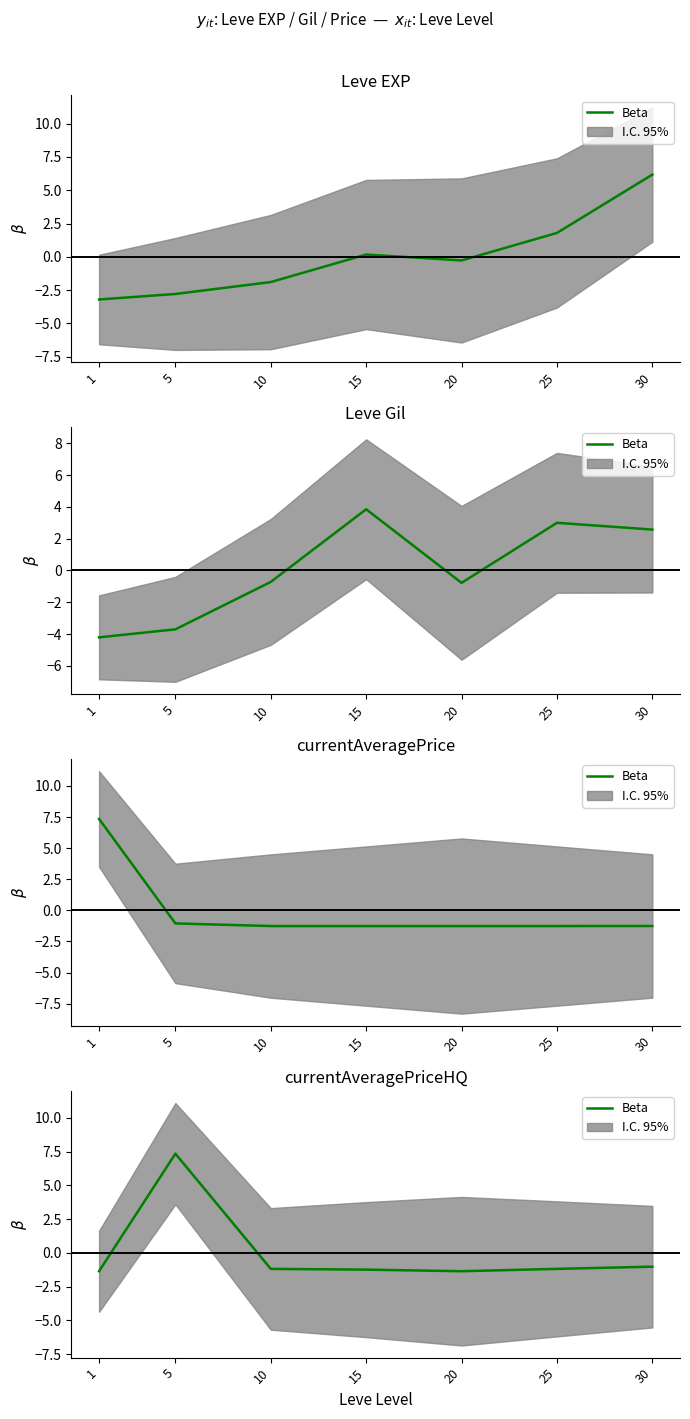

What is the maximum value shown in the chart?

7.3